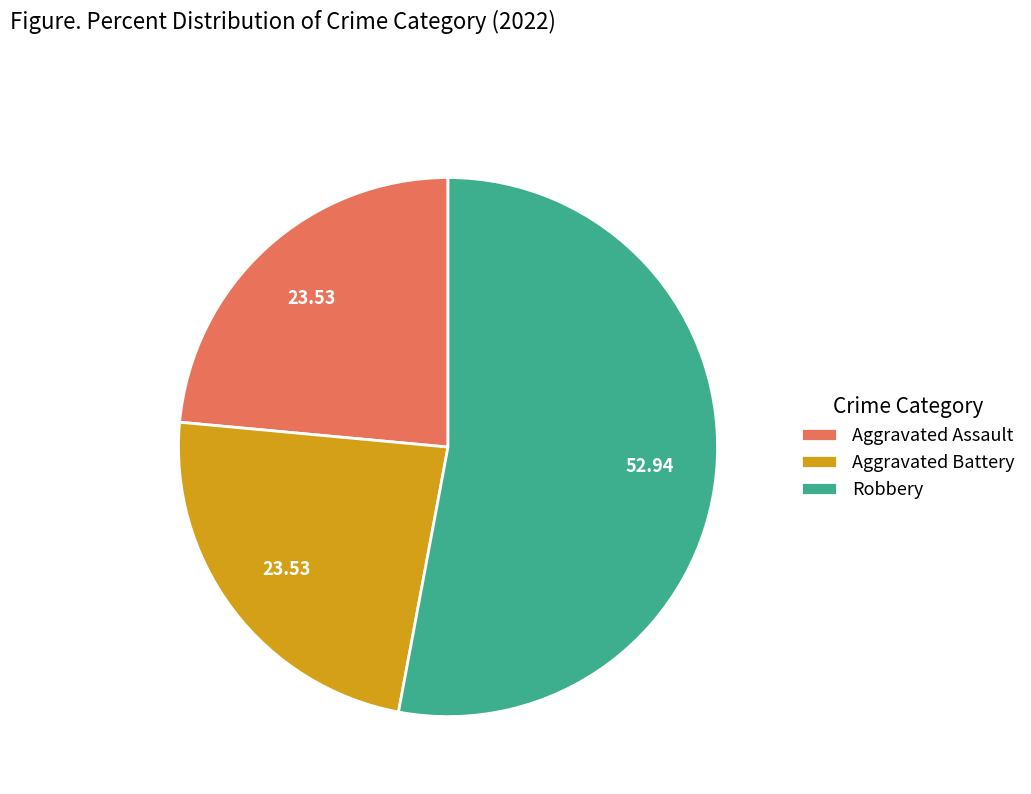

The Aggravated Assault slice represents 24% of the pie. True or false?

True